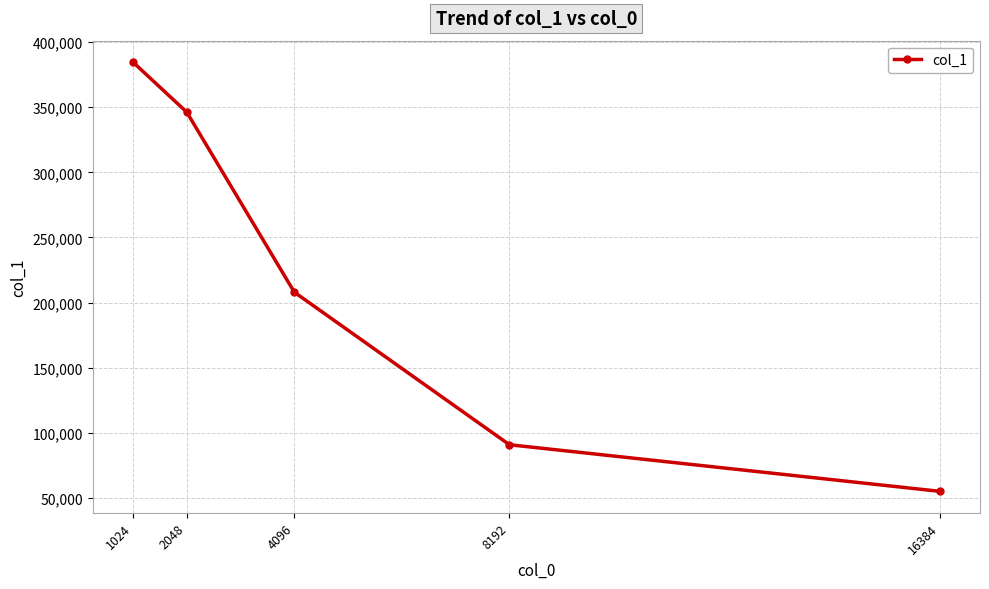

Which category has the lowest value across all series?

16384